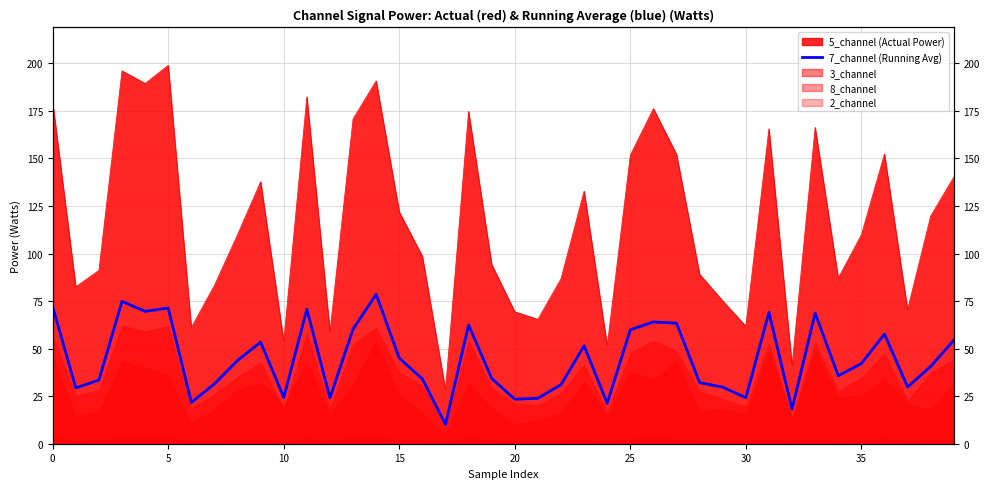

How many lines are shown in the chart?

1